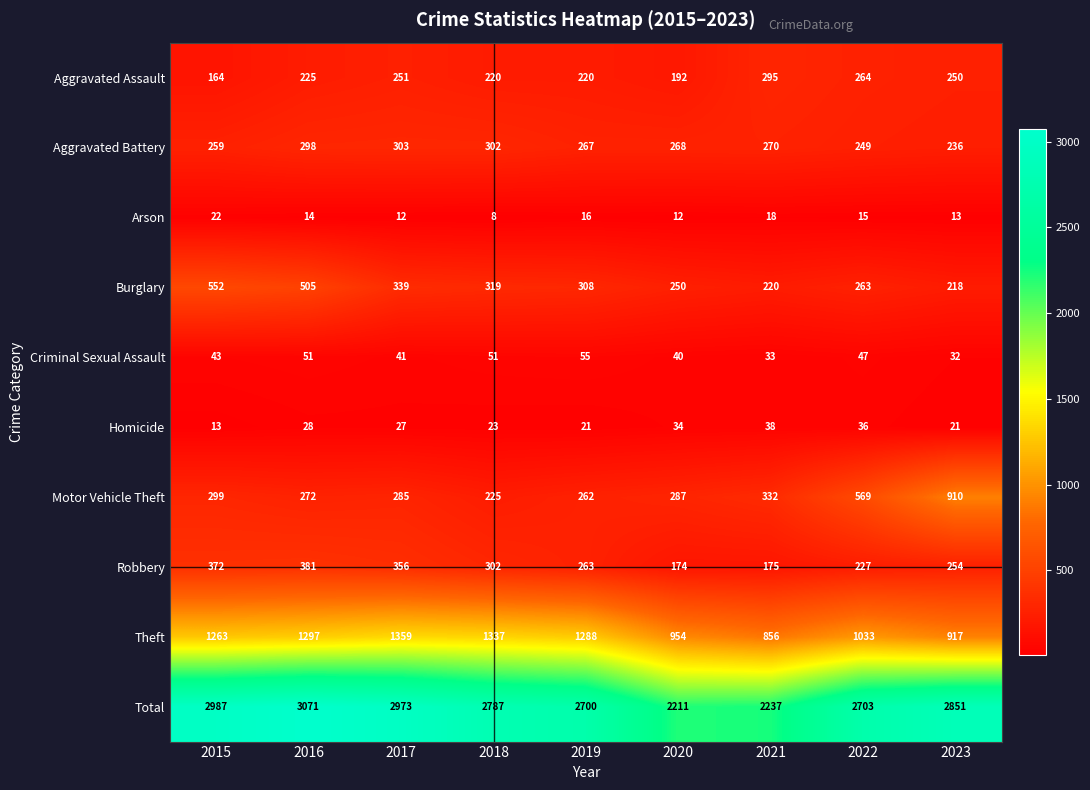

How many categories are shown in the chart?

9